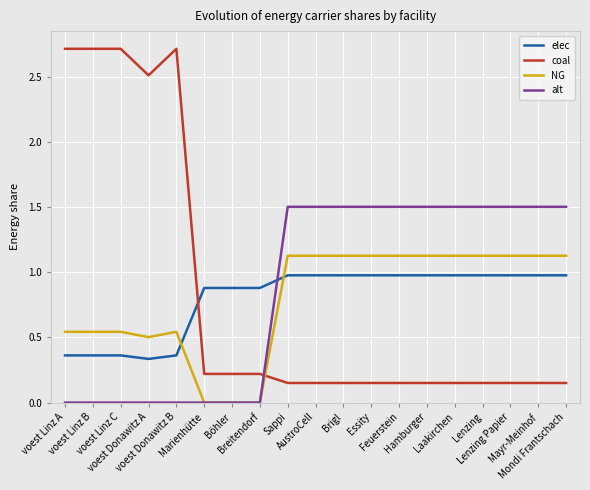

What is the maximum value shown in the chart?

2.7